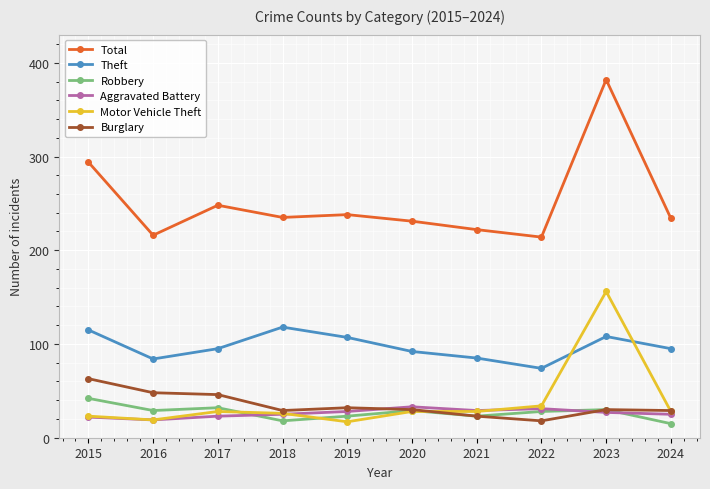

What is the value of the Motor Vehicle Theft point at the 10th from the left?

28